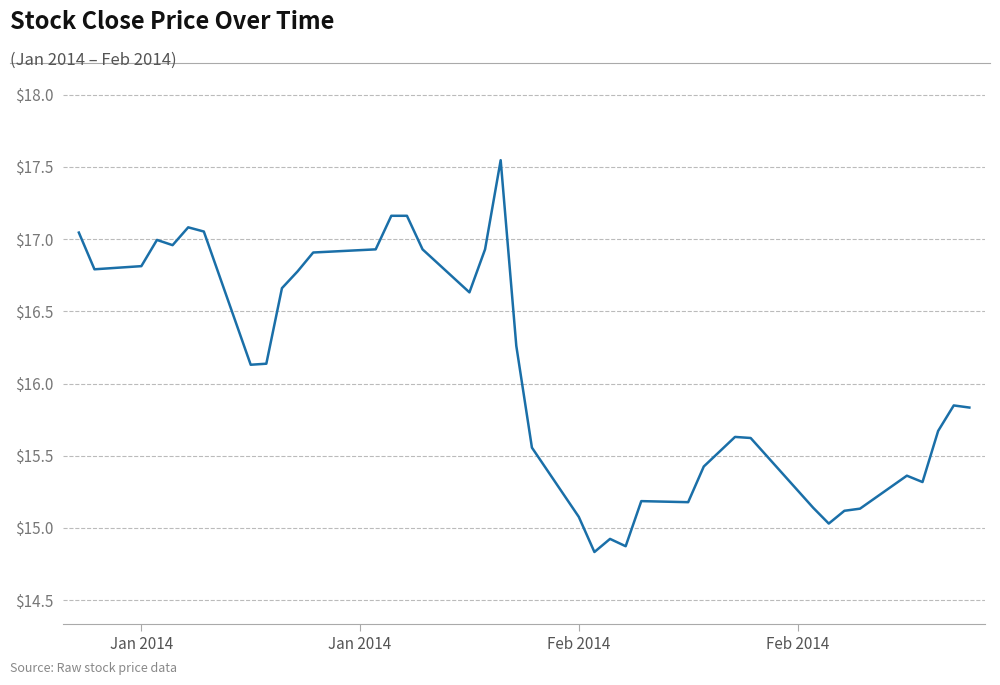

What is the smallest value displayed?

14.8